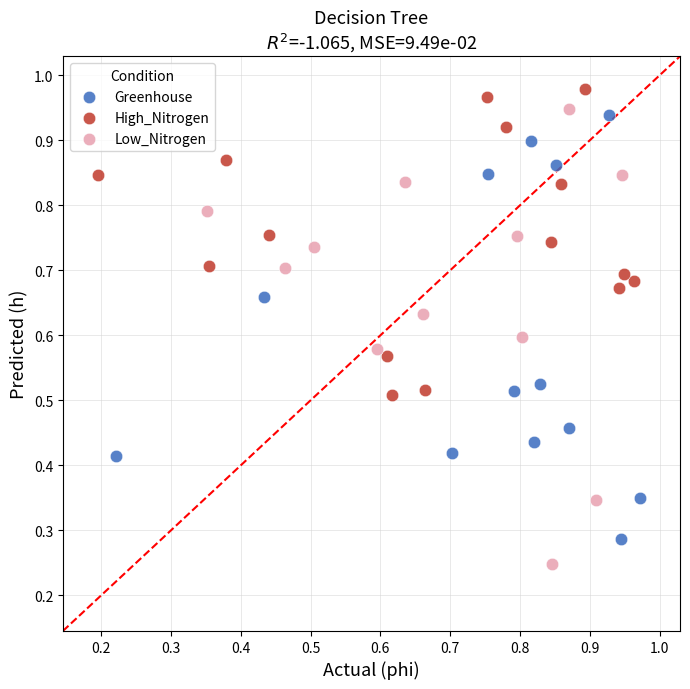

Which series has the largest Y range (max minus min)?

Low_Nitrogen